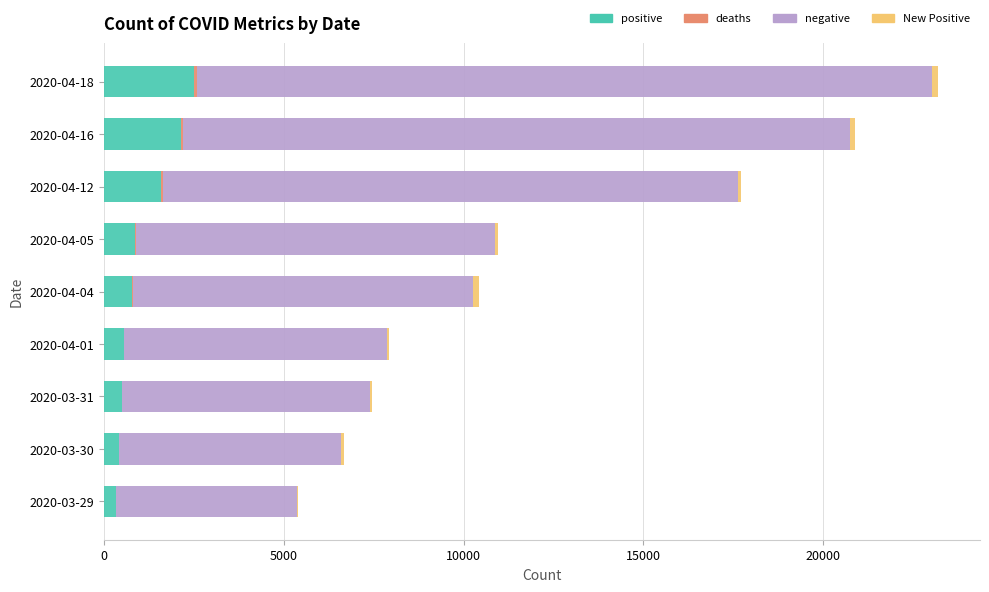

At which category is the sum across all series the highest?

2020-04-18